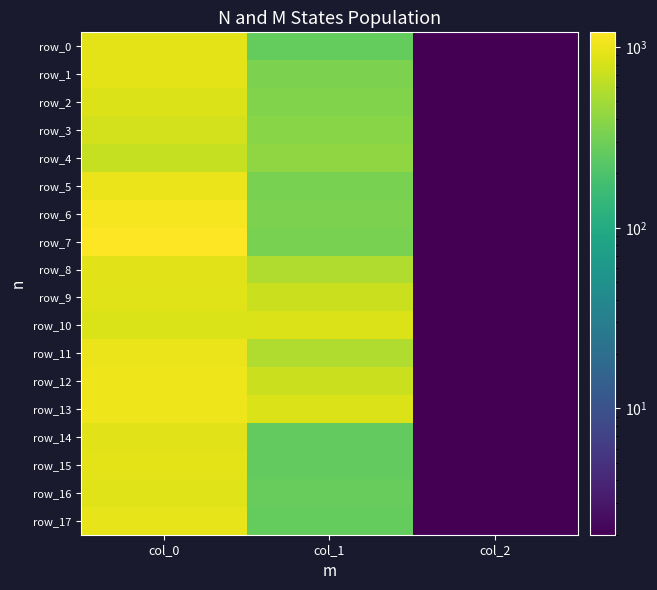

Which series has the largest range (max minus min)?

row_7